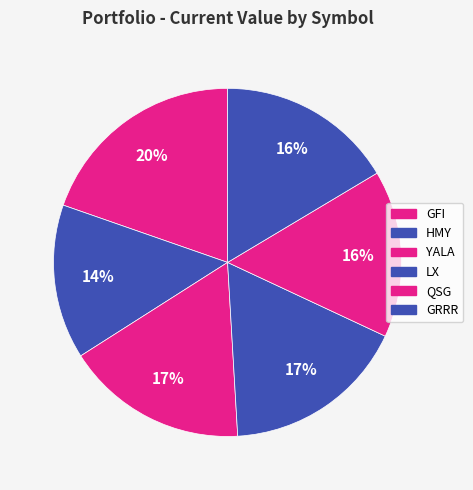

How many slices are in this pie chart?

6